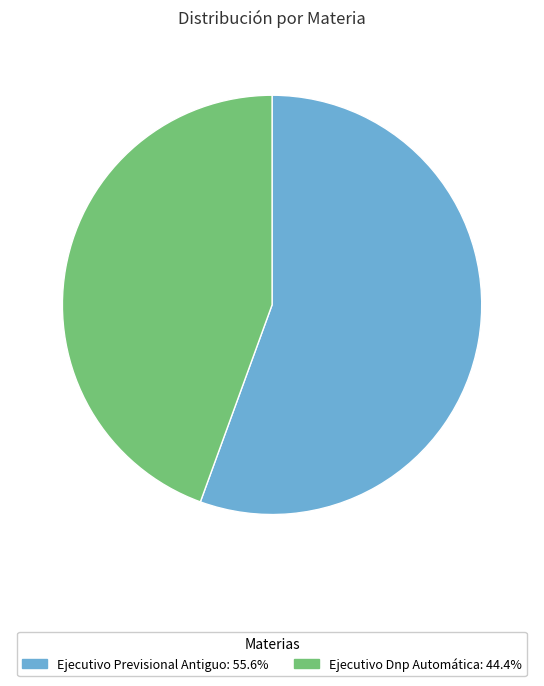

Which has a higher value, Ejecutivo Previsional Antiguo or Ejecutivo Dnp Automática?

Ejecutivo Previsional Antiguo